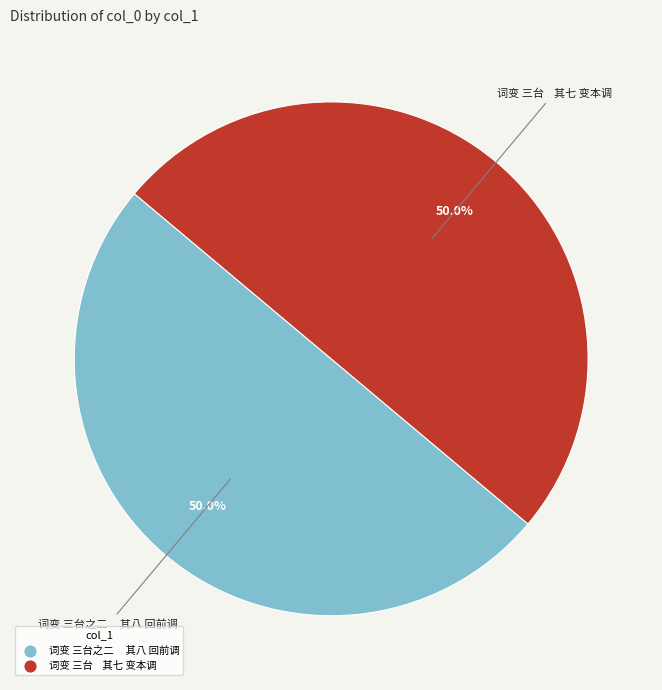

How much of the chart is everything except 词变 三台 其七 变本调?

50.0%